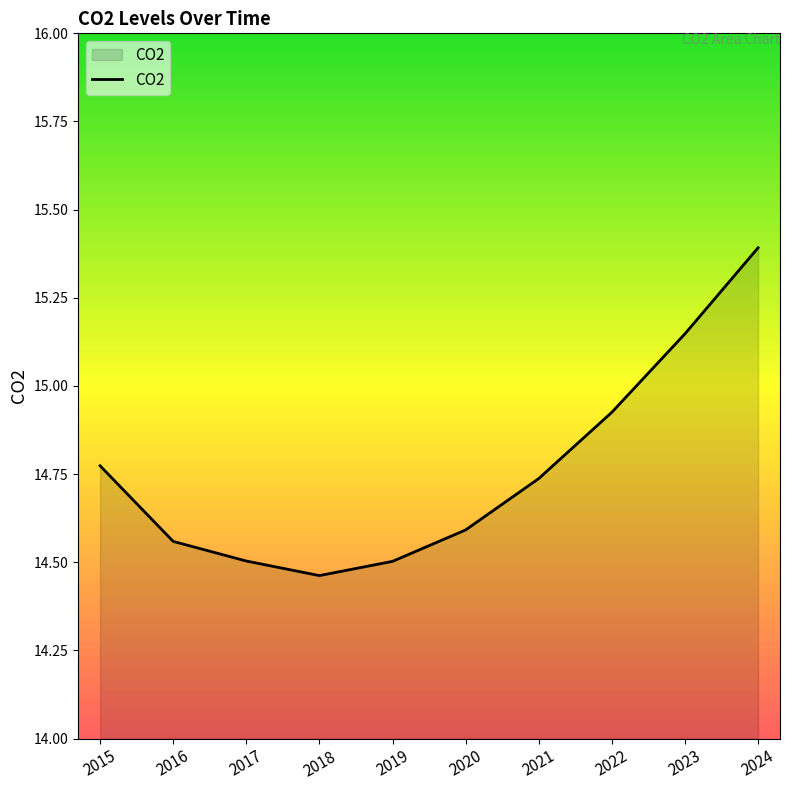

What is the greatest value displayed?

15.4